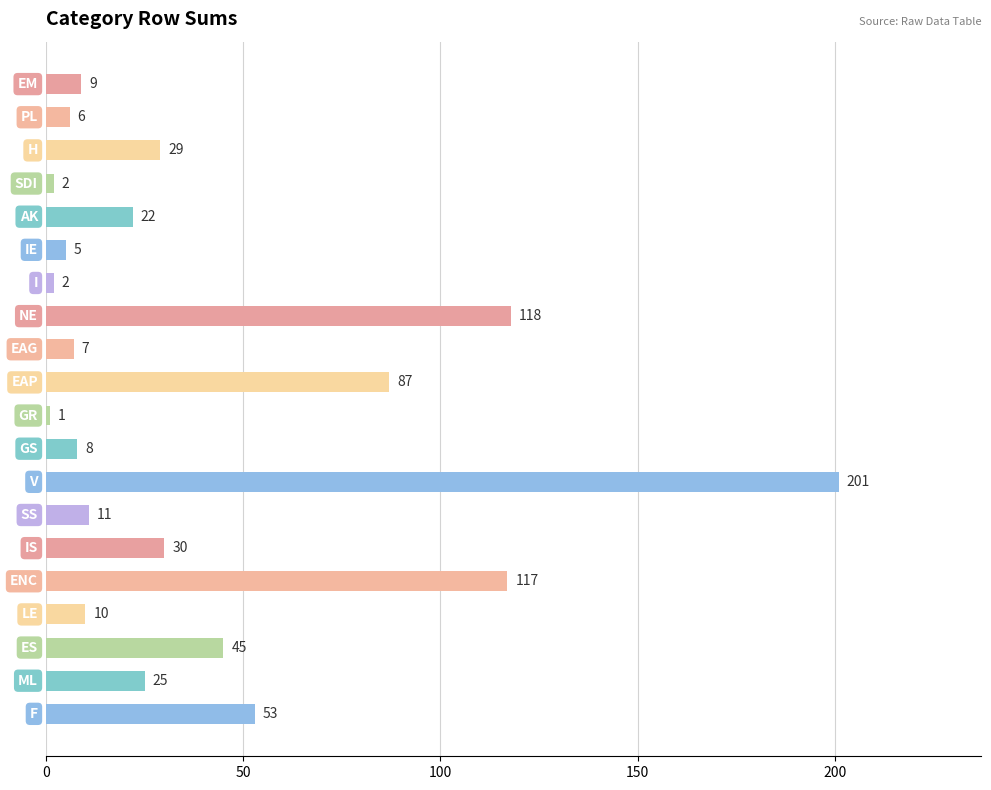

What is the value of the 10th bar from the top?

87